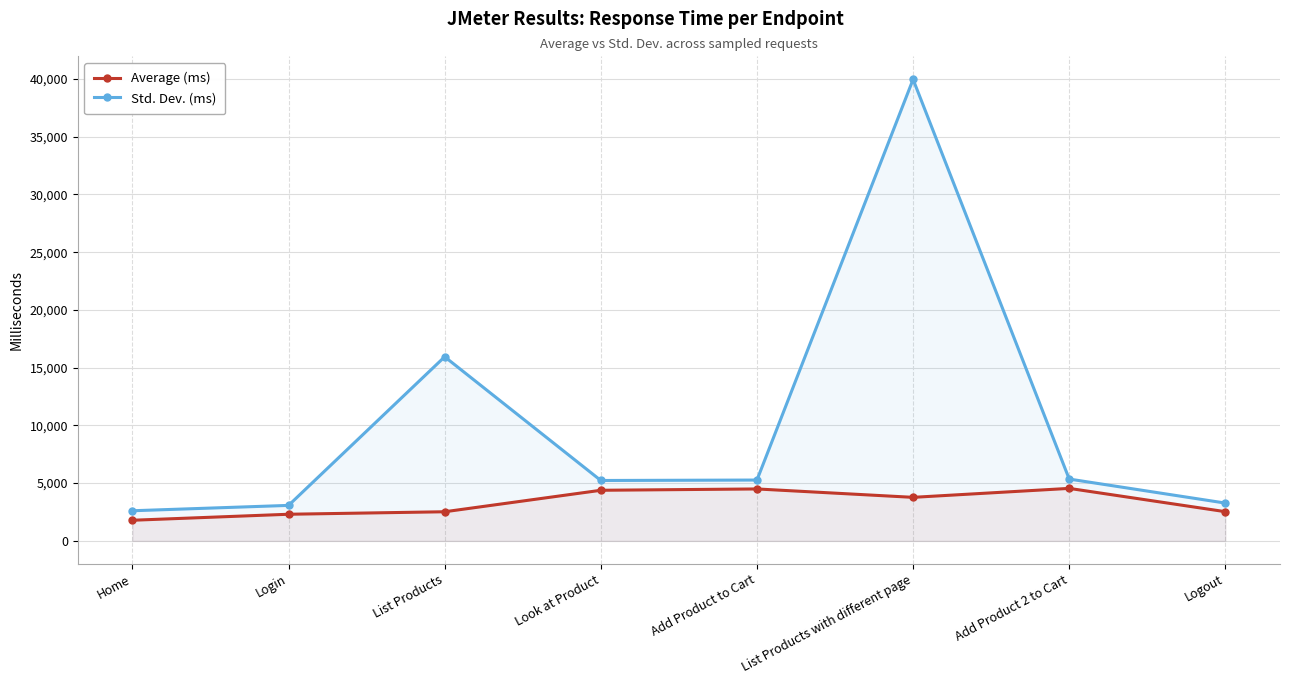

The Std. Dev. (ms) series shows 8023.5 at Add Product 2 to Cart. True or false?

False